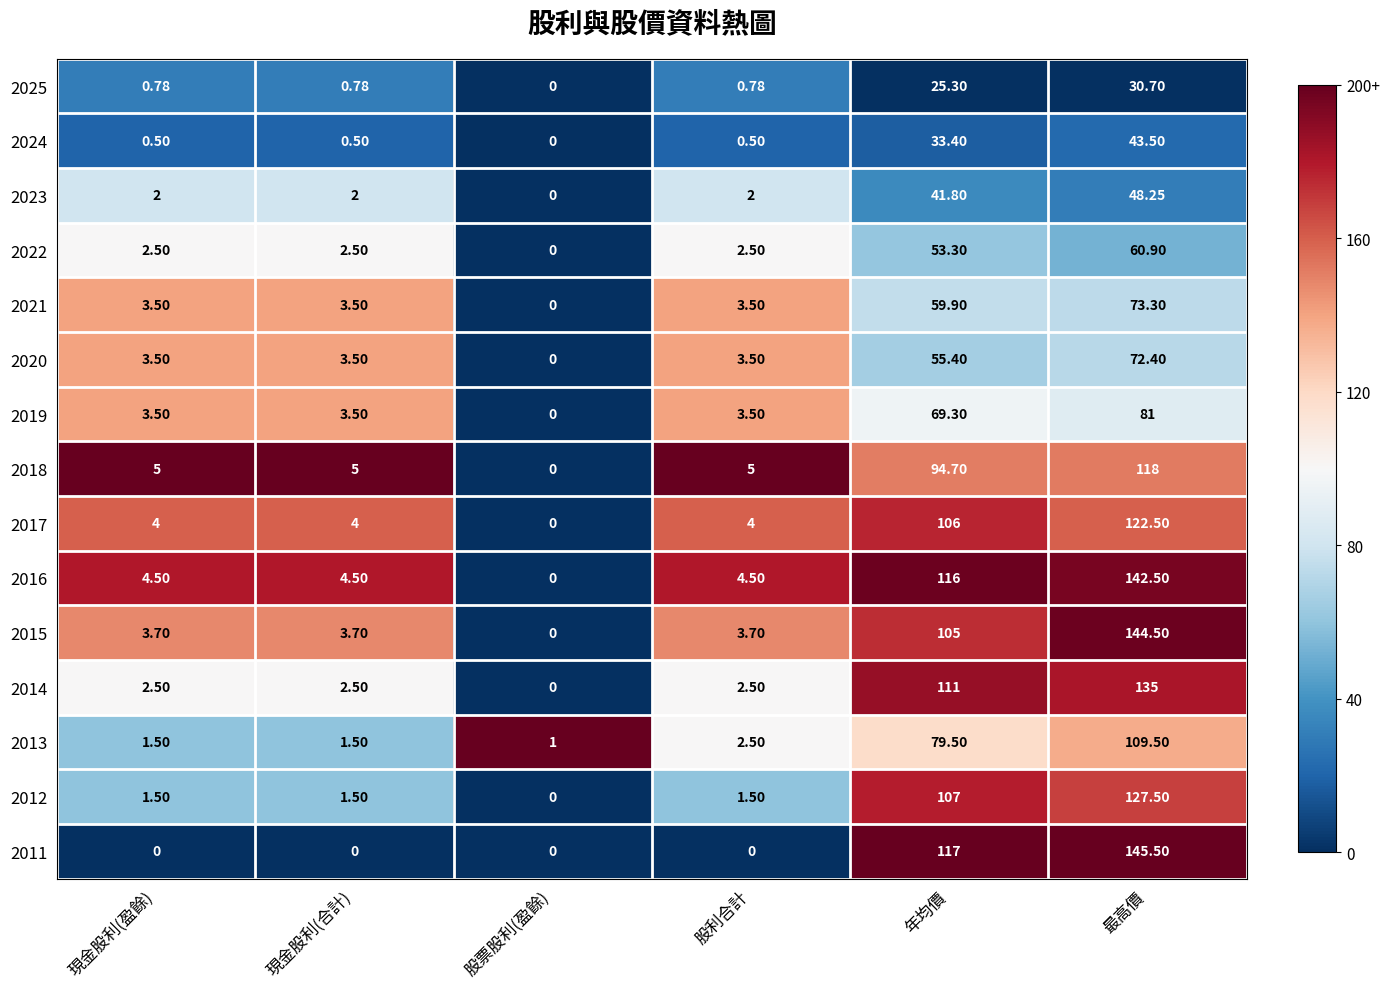

At which label does 2012 first exceed 1?

現金股利(盈餘)